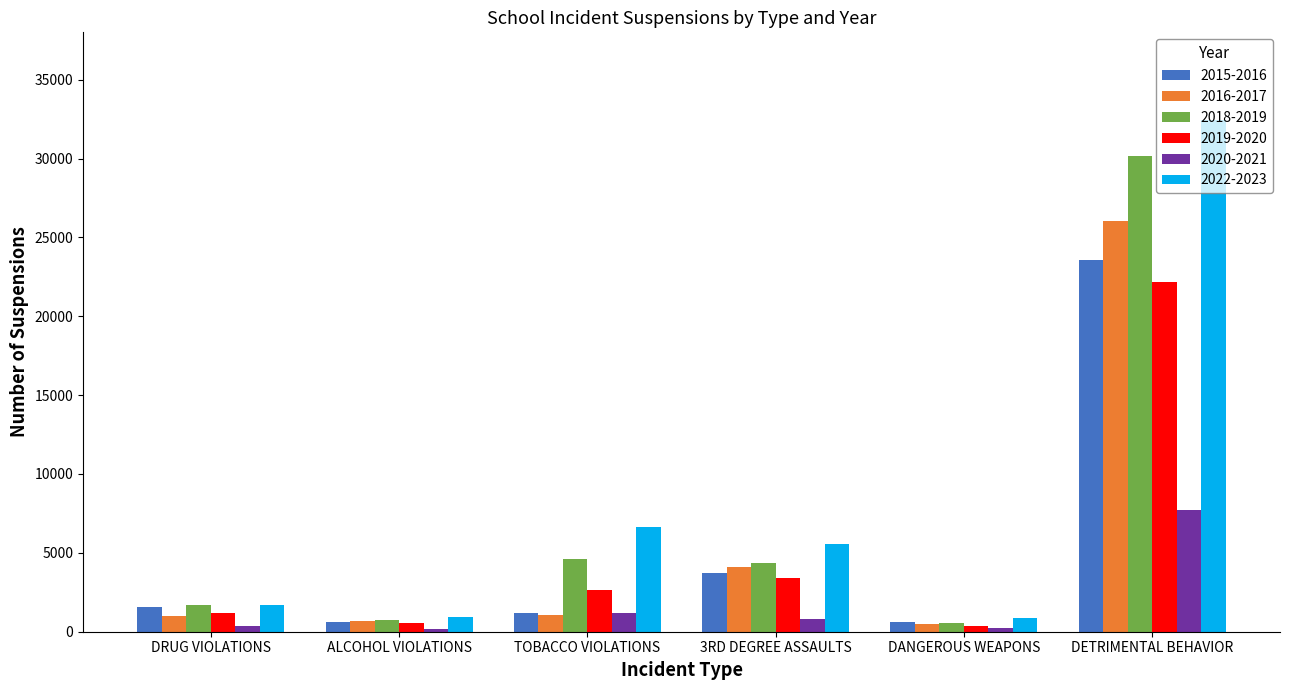

What is the total value across all series at 3RD DEGREE ASSAULTS?

21937